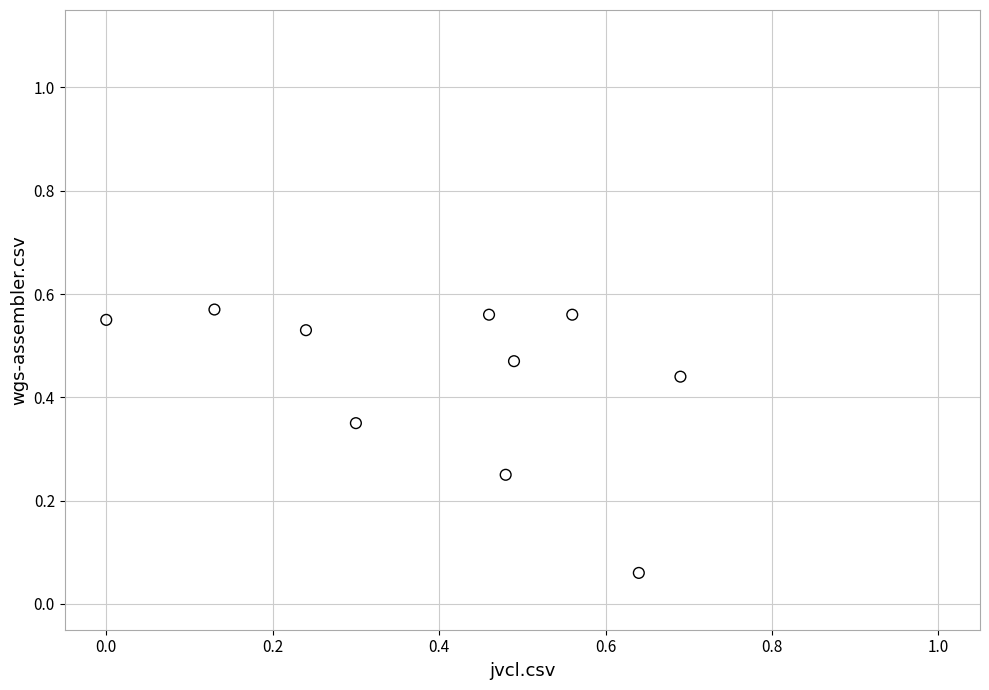

What is the range of X values (max minus min)?

0.7